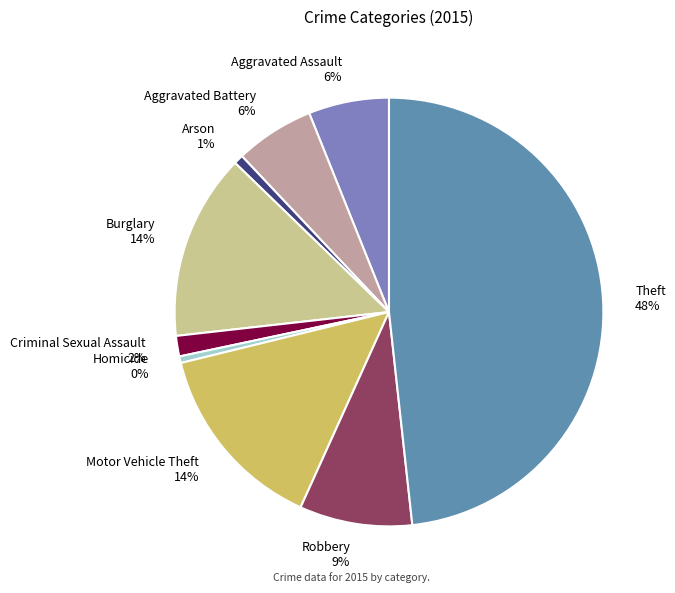

Count the number of slices in the pie.

9